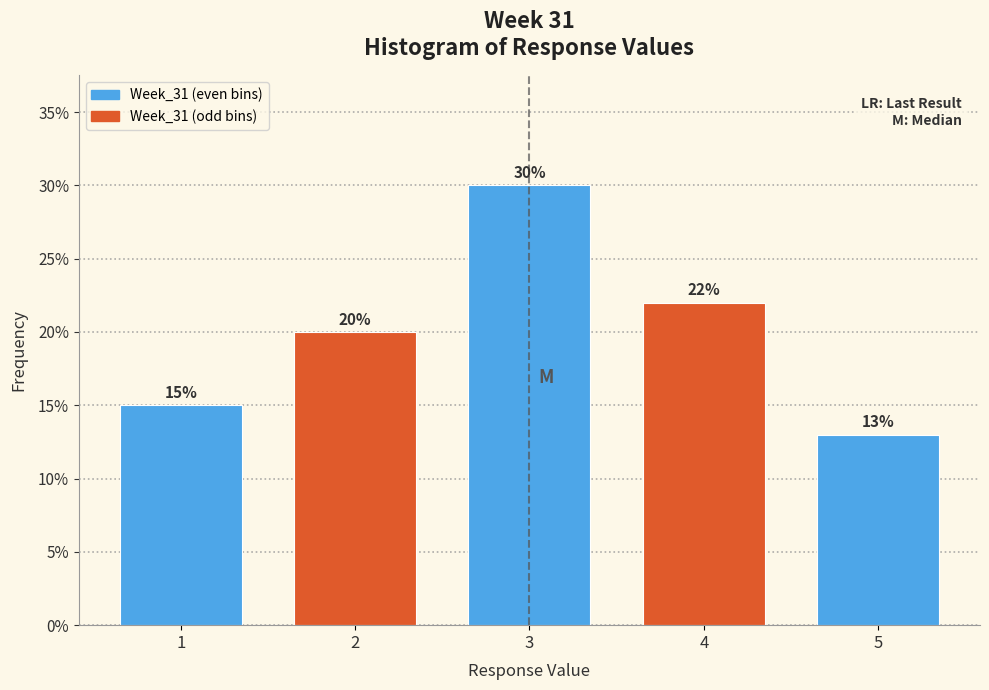

Reading left to right, transcribe all the data shown in this chart.

15	20	30	22	13